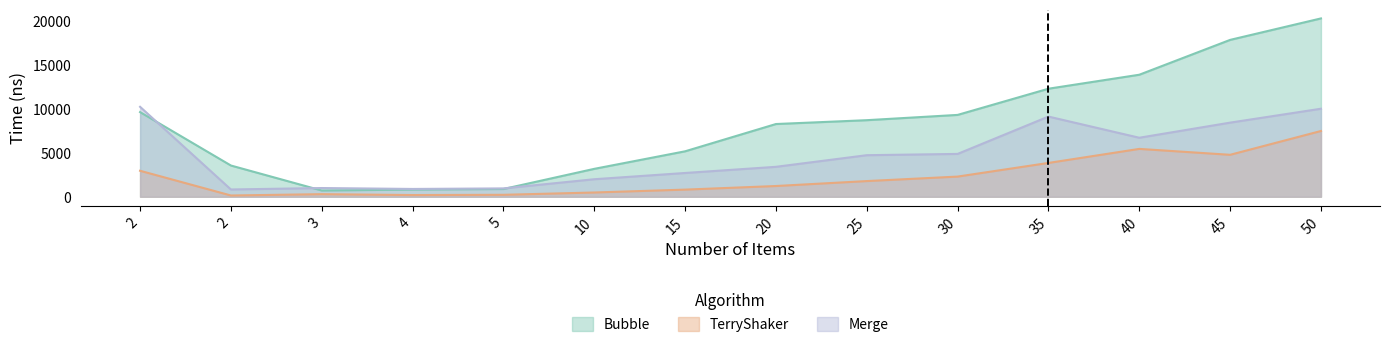

List the labels in order of Merge value, smallest first.

2, 4, 5, 3, 10, 15, 20, 25, 30, 40, 45, 35, 50, 2